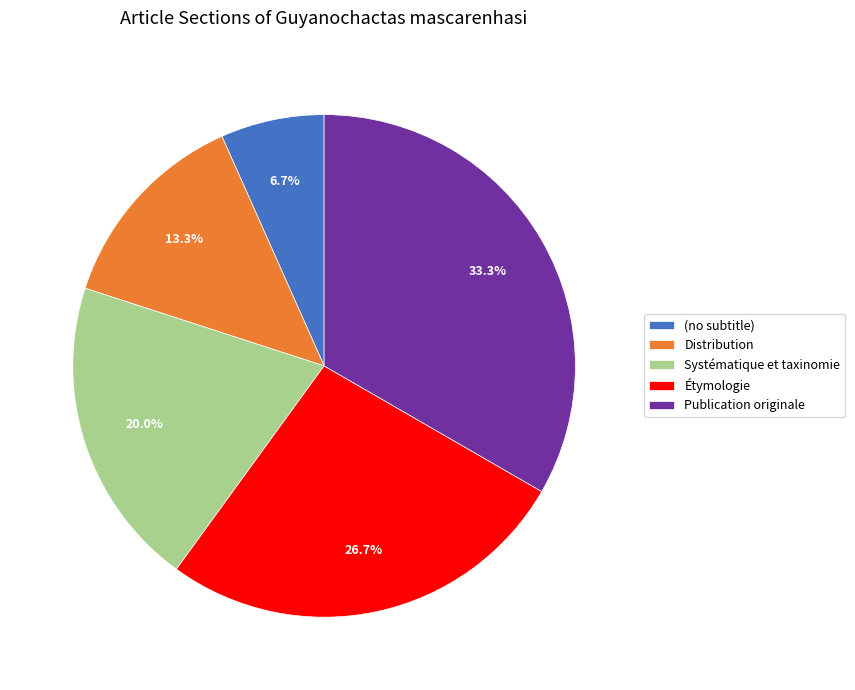

What is the smallest slice in the pie chart?

(no subtitle)